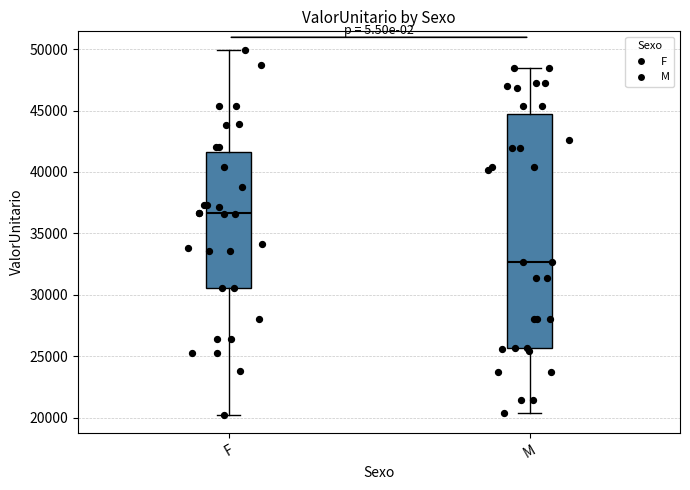

Which box's median line is the lowest?

M